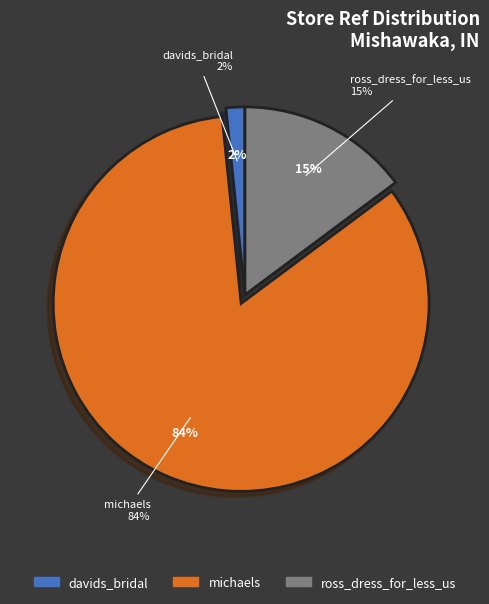

Rank the categories by value from highest to lowest.

michaels, ross_dress_for_less_us, davids_bridal